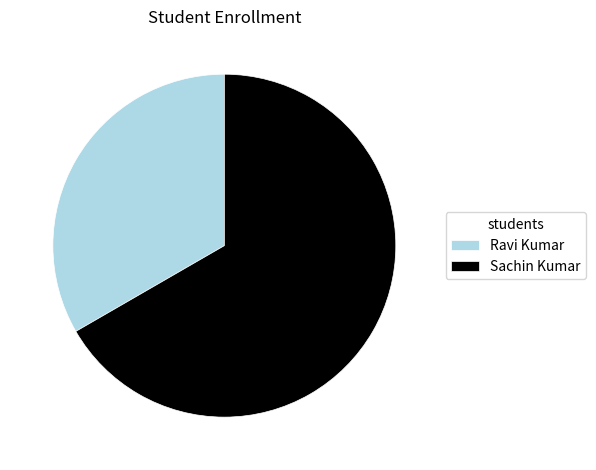

True or false: Ravi Kumar accounts for 33% of the total.

True